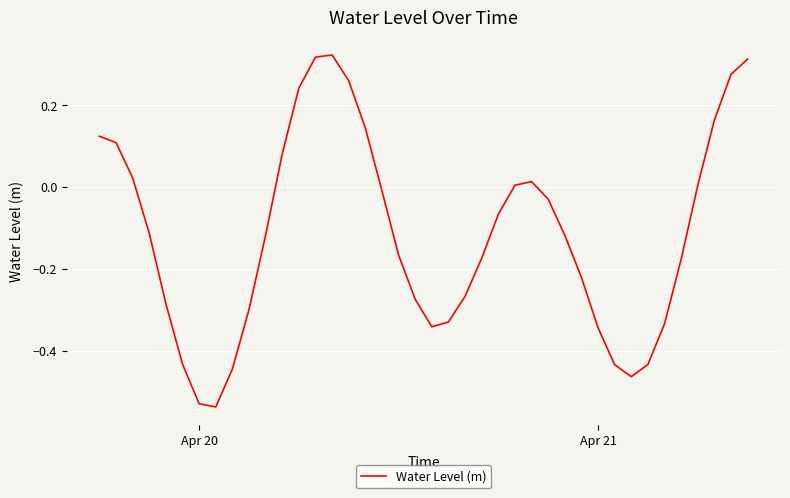

What is the difference between the maximum and minimum values?

0.9